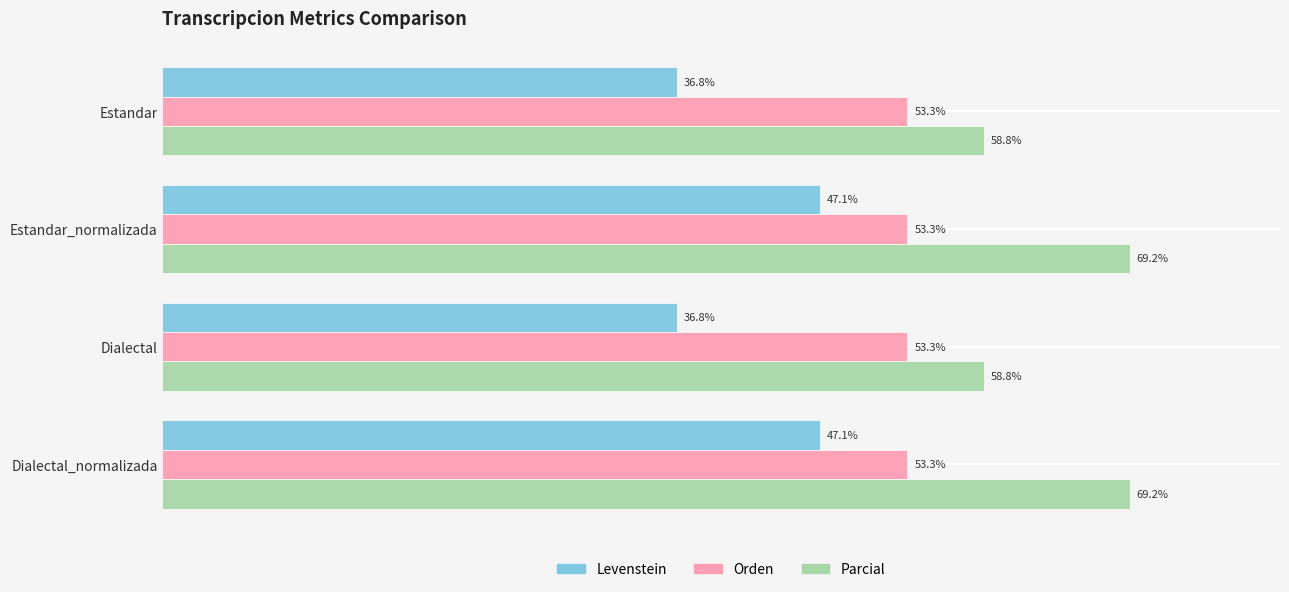

Is the value of Parcial at Estandar greater than the value of Levenstein at Dialectal?

Yes